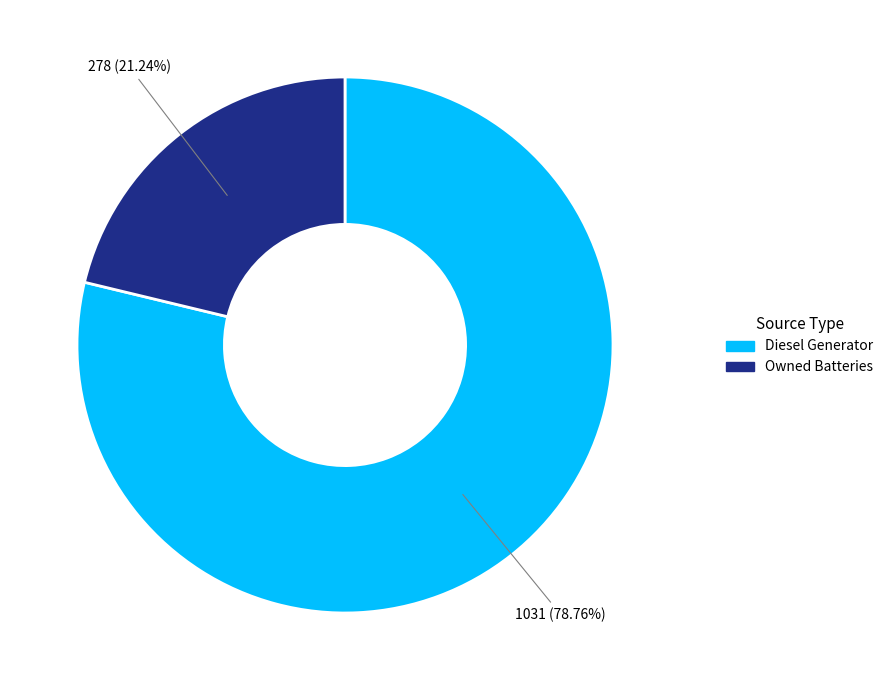

Is there a majority slice in this chart?

Yes